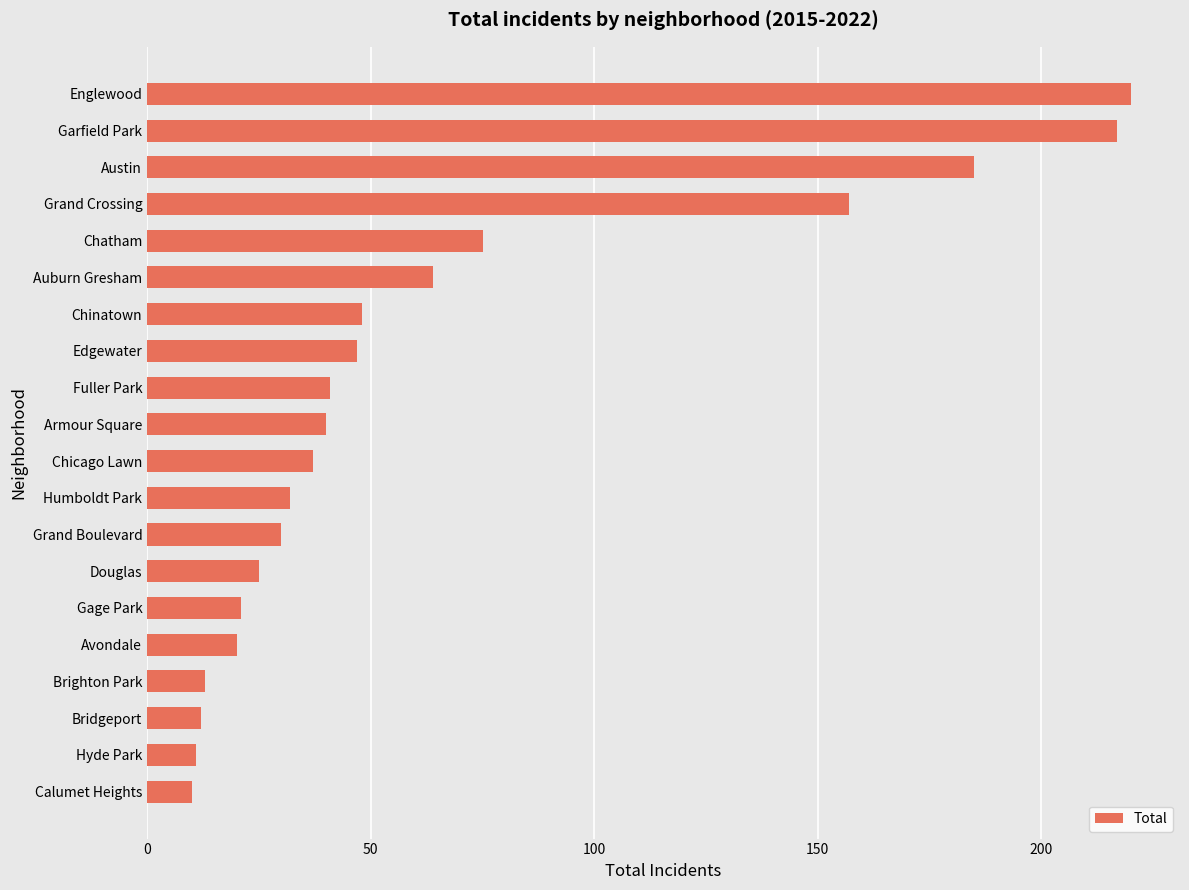

Between Grand Crossing and Gage Park, which is larger?

Grand Crossing